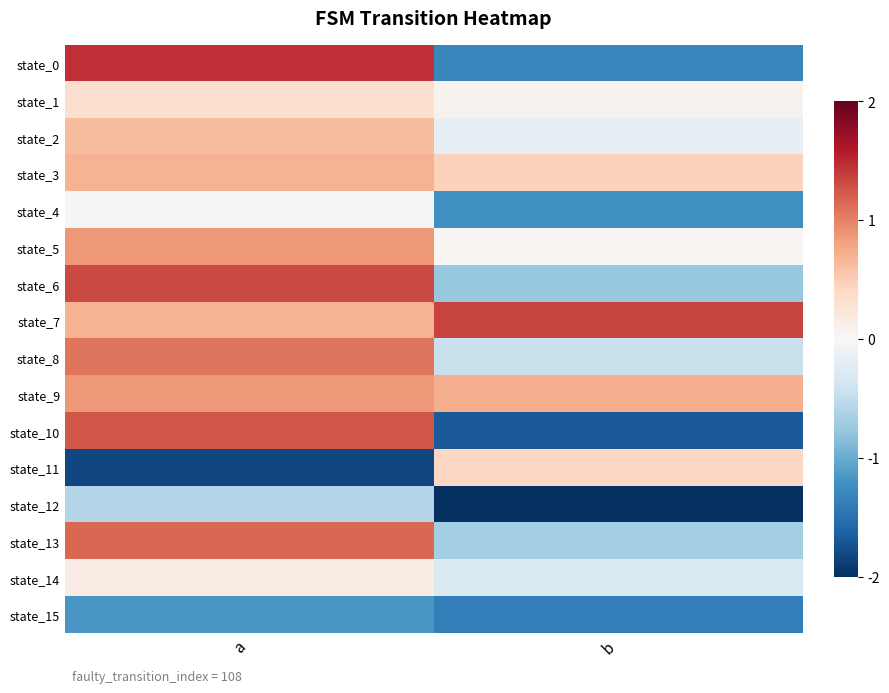

What is the smallest value displayed?

-2.0